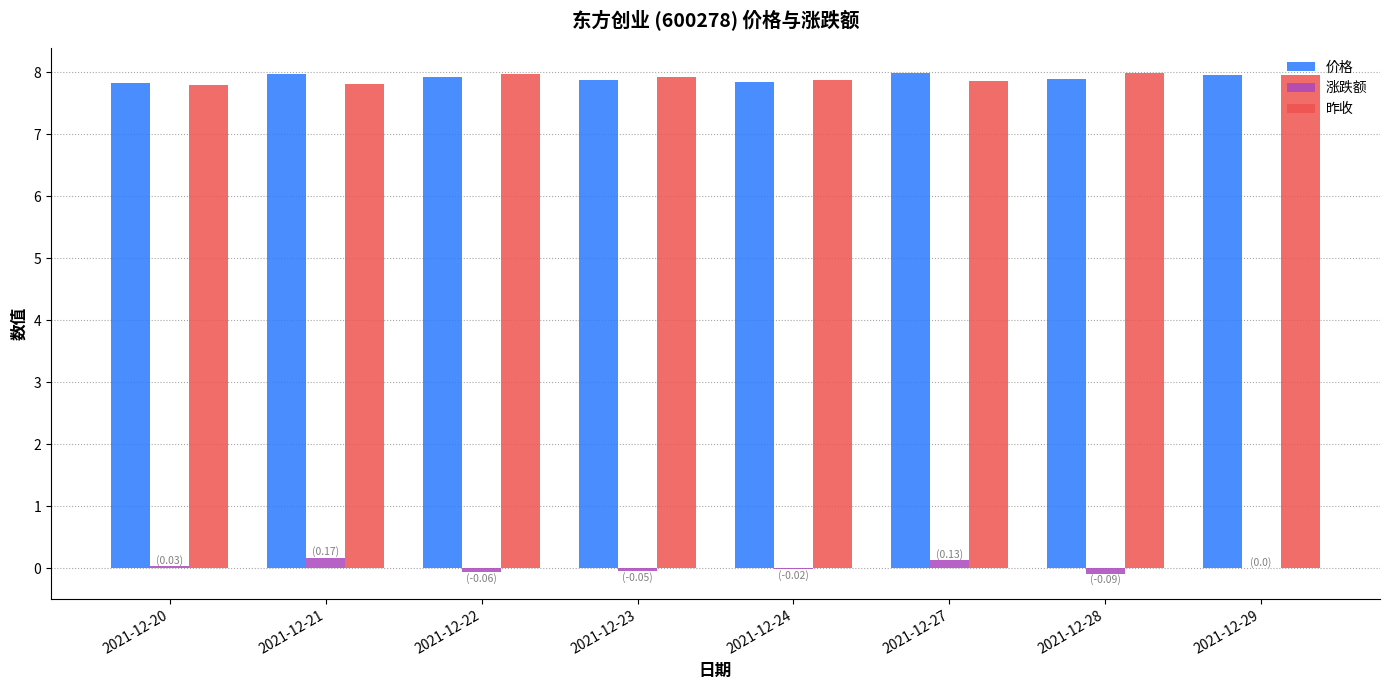

Is the value of 昨收 at 2021-12-27 greater than the value of 涨跌额 at 2021-12-21?

Yes